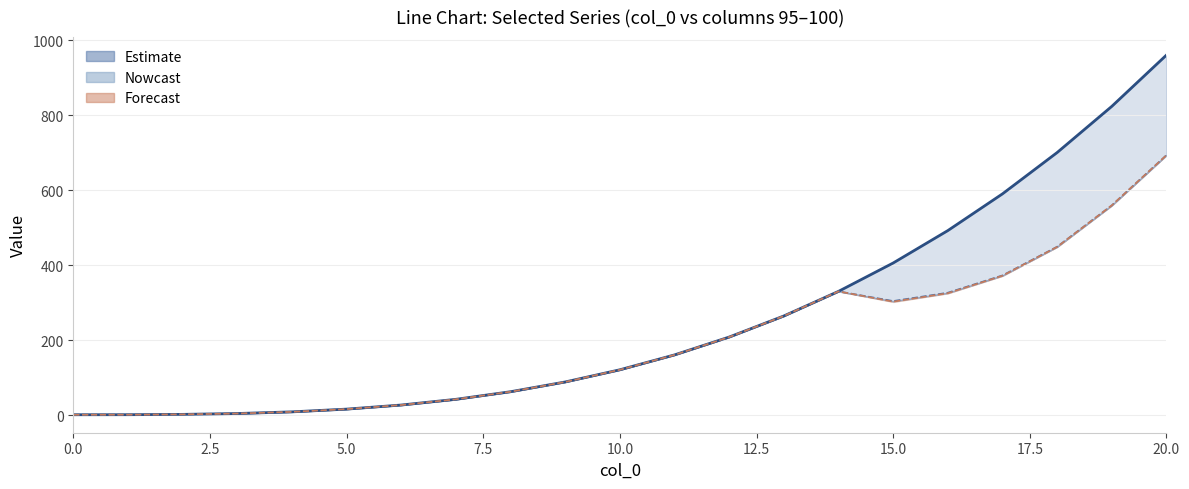

True or false: 100 and 98 intersect in this chart.

False